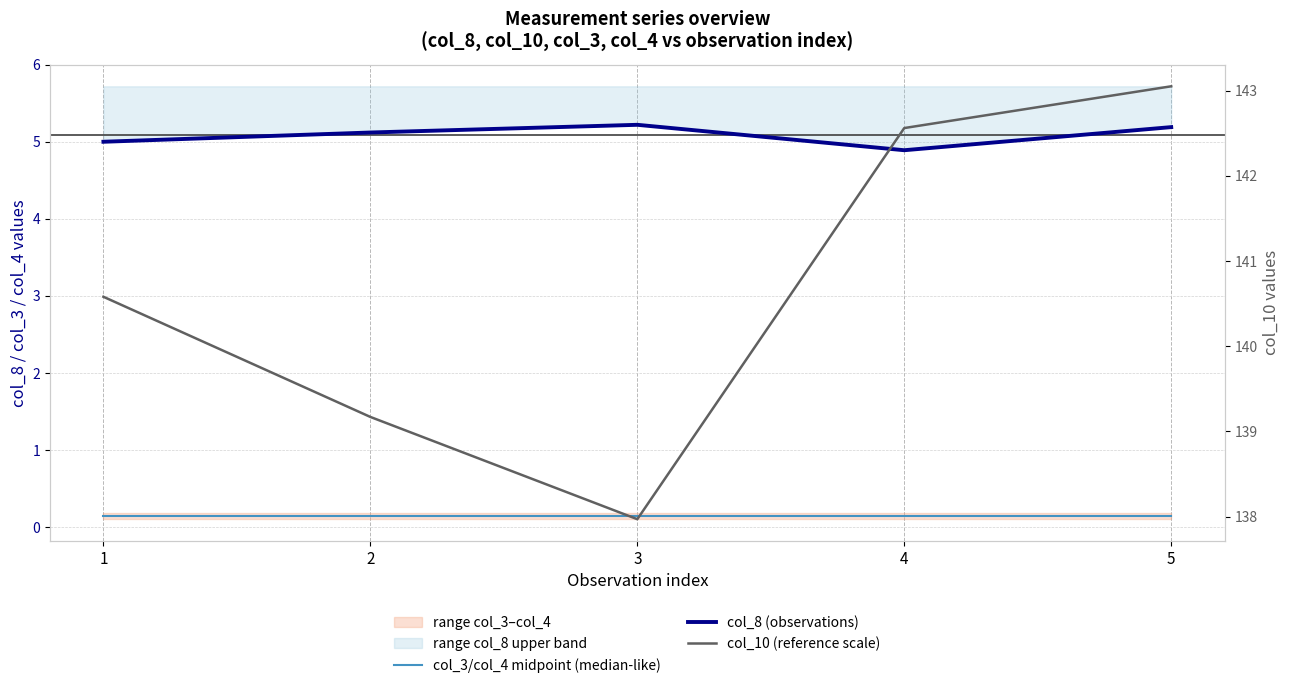

Which series has the largest range (max minus min)?

col_10 (reference scale)